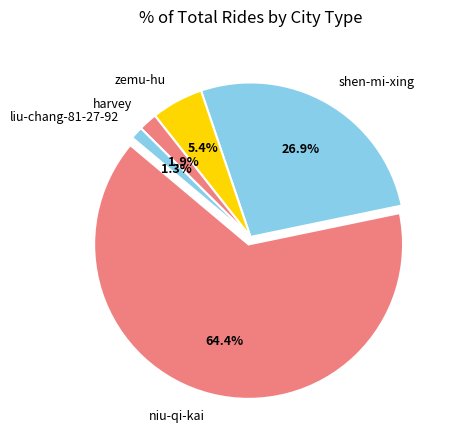

Does any single category account for the majority?

Yes